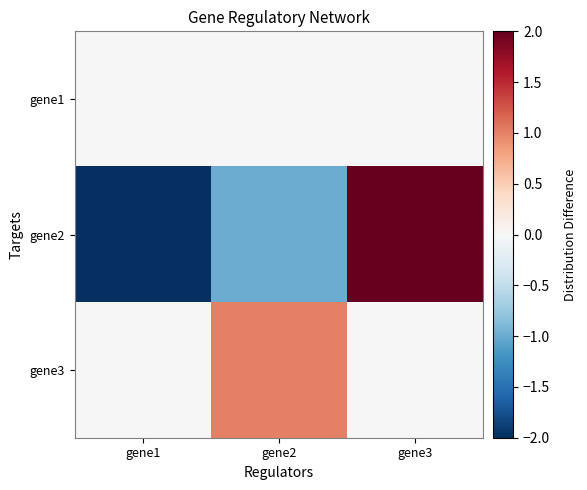

What is the spread (max minus min) of values at gene1?

2